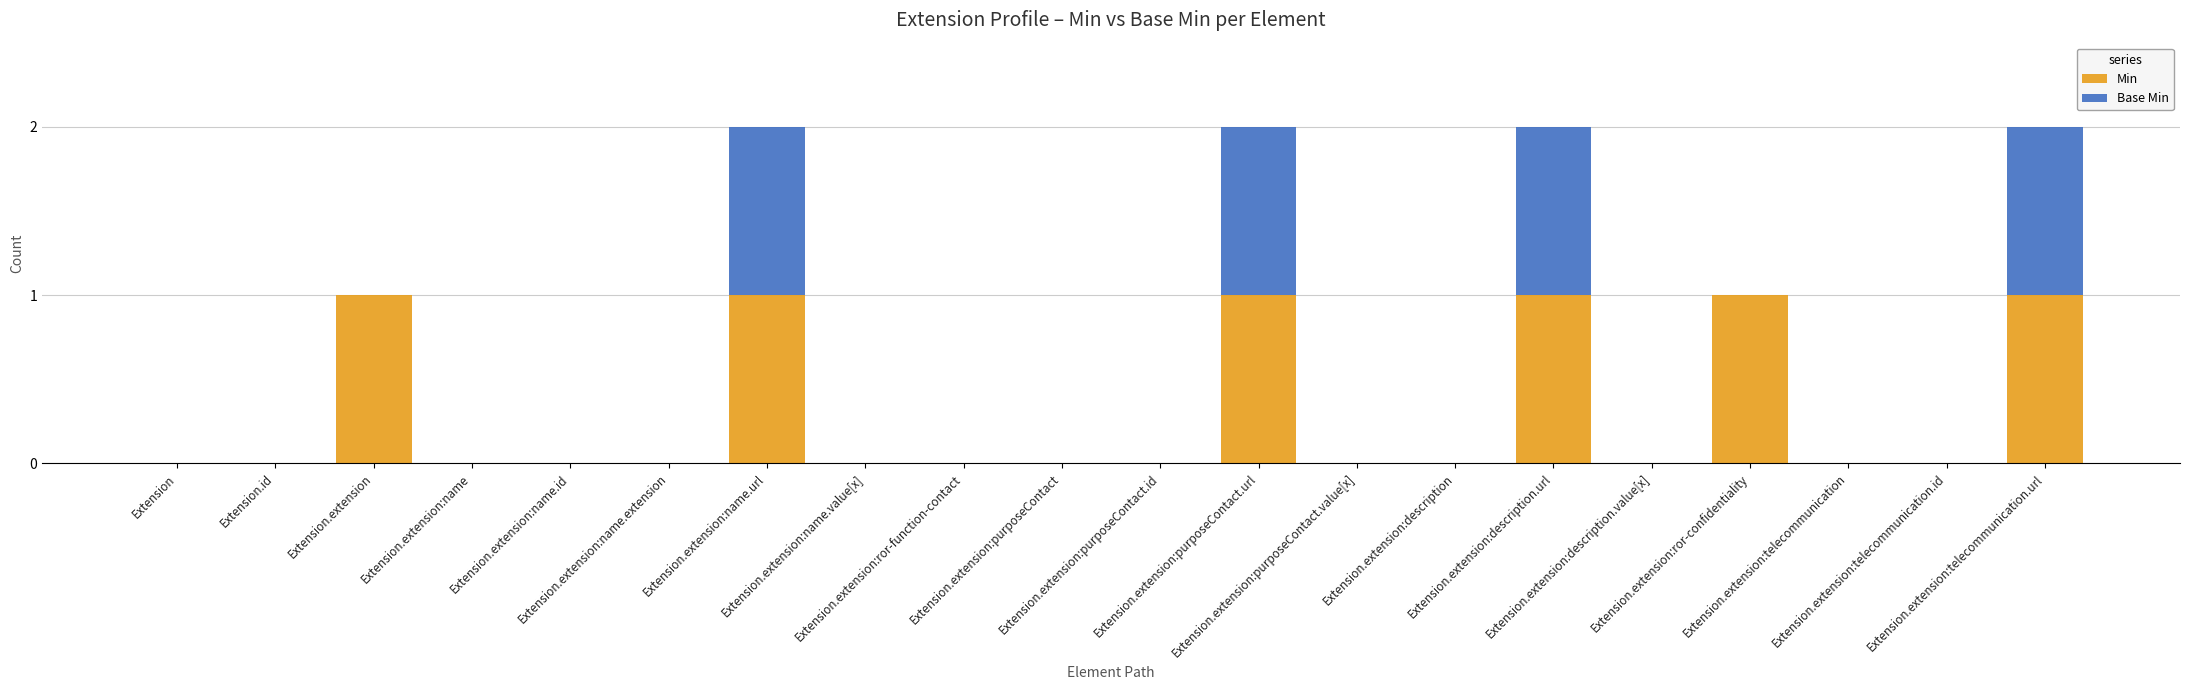

What are all the series names shown in the legend?

Min, Base Min